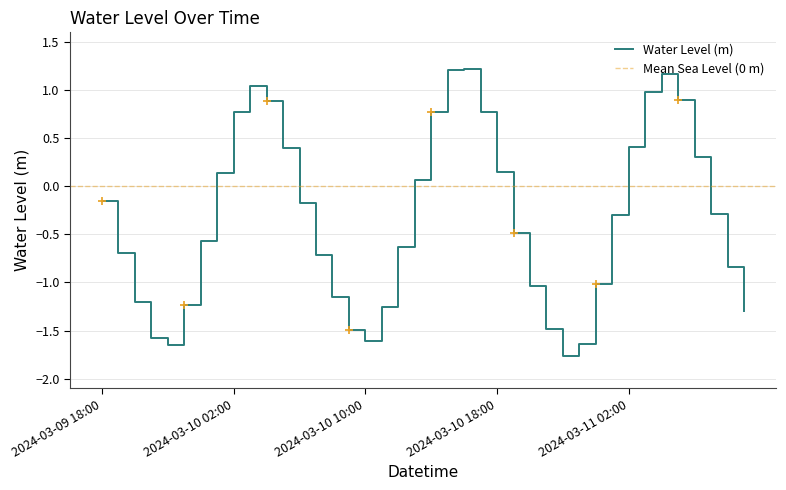

Rank the categories by value from highest to lowest.

2024-03-10 16:00, 2024-03-10 15:00, 2024-03-11 04:00, 2024-03-10 03:00, 2024-03-11 03:00, 2024-03-11 05:00, 2024-03-10 04:00, 2024-03-10 17:00, 2024-03-10 02:00, 2024-03-10 14:00, 2024-03-11 02:00, 2024-03-10 05:00, 2024-03-11 06:00, 2024-03-10 18:00, 2024-03-10 01:00, 2024-03-10 13:00, 2024-03-09 18:00, 2024-03-10 06:00, 2024-03-11 07:00, 2024-03-11 01:00, 2024-03-10 19:00, 2024-03-10 00:00, 2024-03-10 12:00, 2024-03-09 19:00, 2024-03-10 07:00, 2024-03-11 08:00, 2024-03-11 00:00, 2024-03-10 20:00, 2024-03-10 08:00, 2024-03-09 20:00, 2024-03-09 23:00, 2024-03-10 11:00, 2024-03-11 09:00, 2024-03-10 21:00, 2024-03-10 09:00, 2024-03-09 21:00, 2024-03-10 10:00, 2024-03-10 23:00, 2024-03-09 22:00, 2024-03-10 22:00